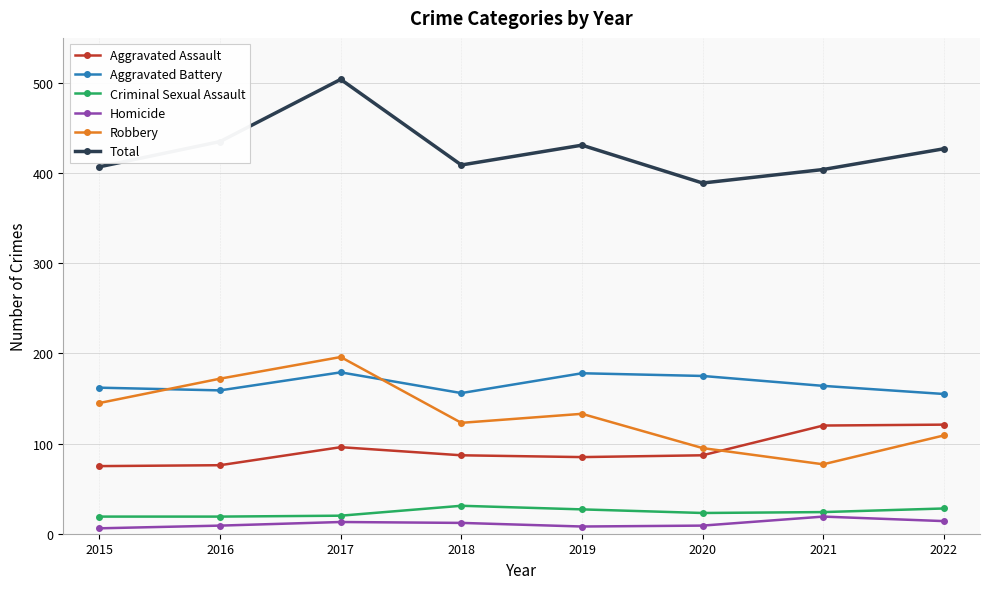

Is the value of Aggravated Assault at 2015 greater than the value of Total at 2022?

No